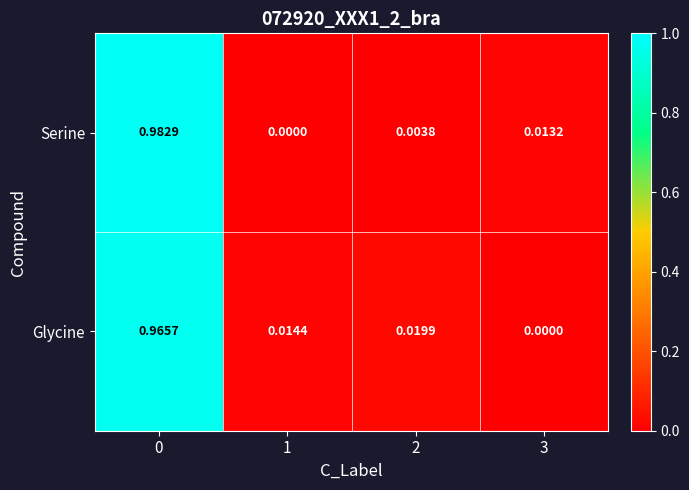

Which series changed the most between 0 and 2?

Serine